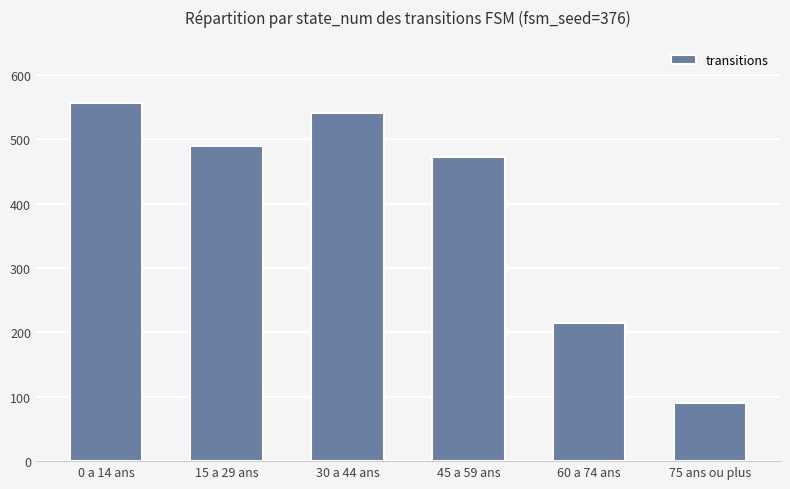

At which category does the chart reach its peak across all series?

0 a 14 ans